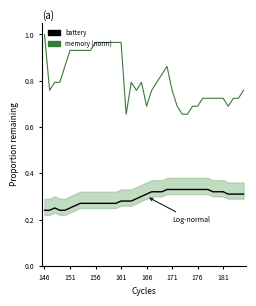

How many categories are shown in the chart?

40